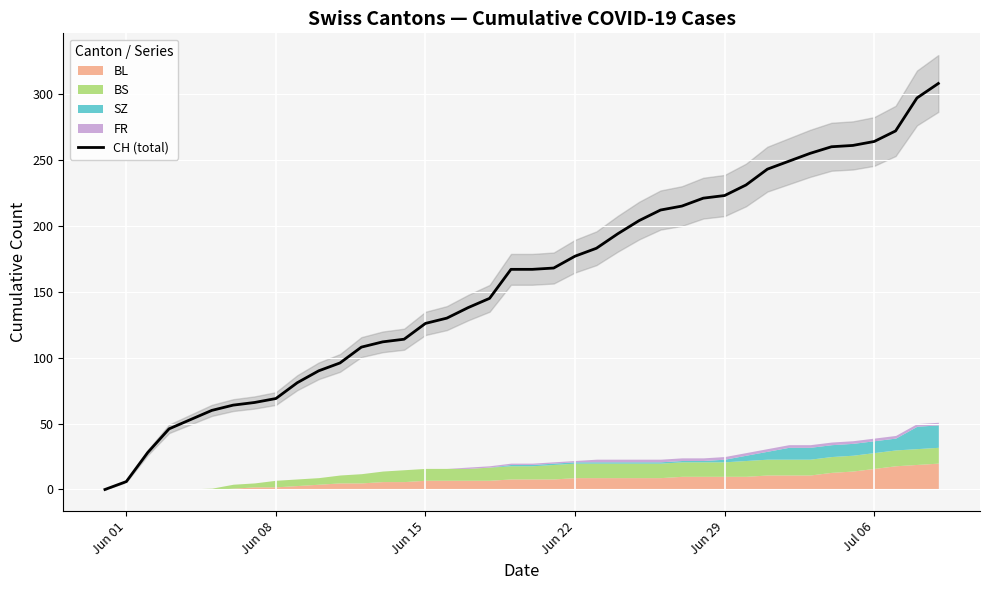

Does the chart display data point markers on the line(s)?

No